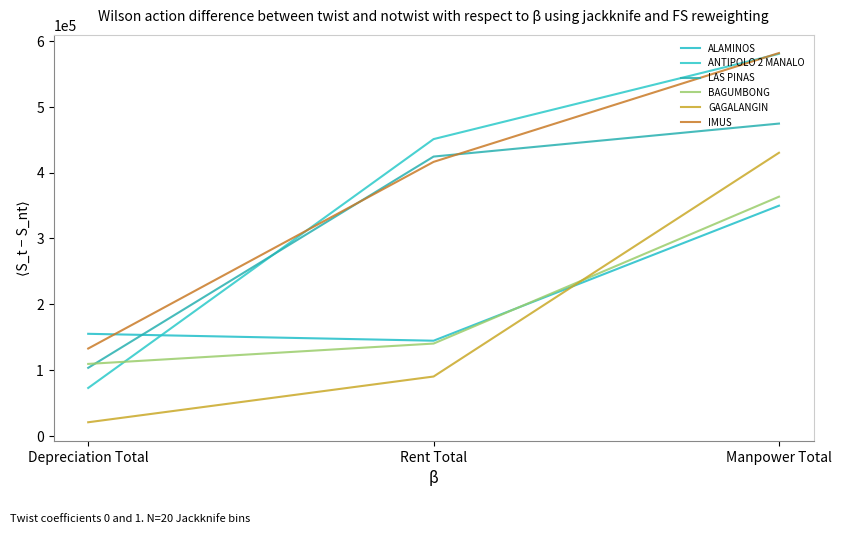

Reading left to right, list all the values displayed in this chart.

ALAMINOS: 154826.0	144336.7	349568.2
ANTIPOLO 2 MANALO: 72532.1	450787.0	580361.2
LAS PINAS: 103119.4	424235.6	474391.6
BAGUMBONG: 109062.4	140000.0	363233.8
GAGALANGIN: 20380.6	89915.0	430018.8
IMUS: 132447.1	416165.7	581635.4